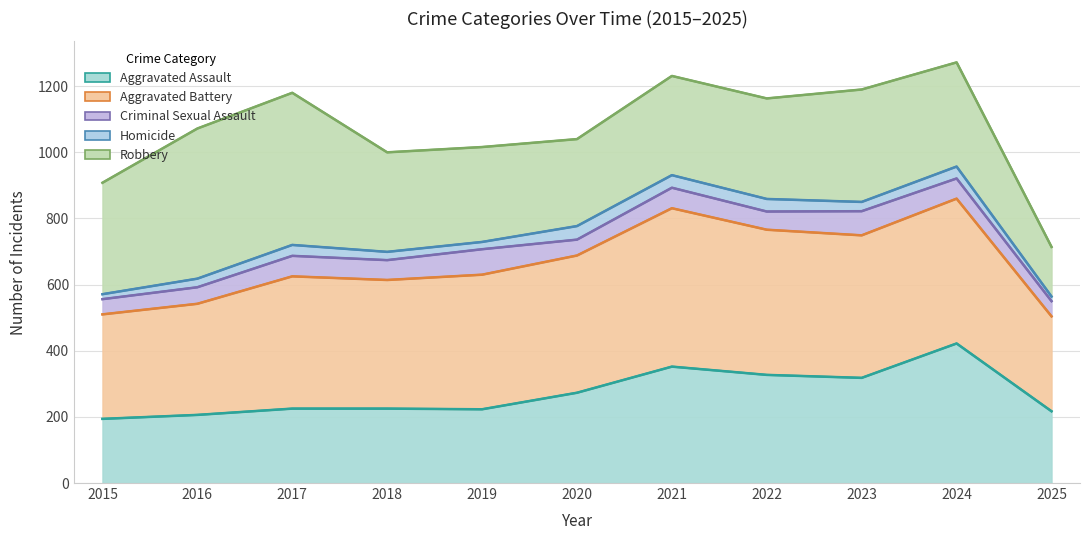

Between 2017 and 2016, which is larger?

2017